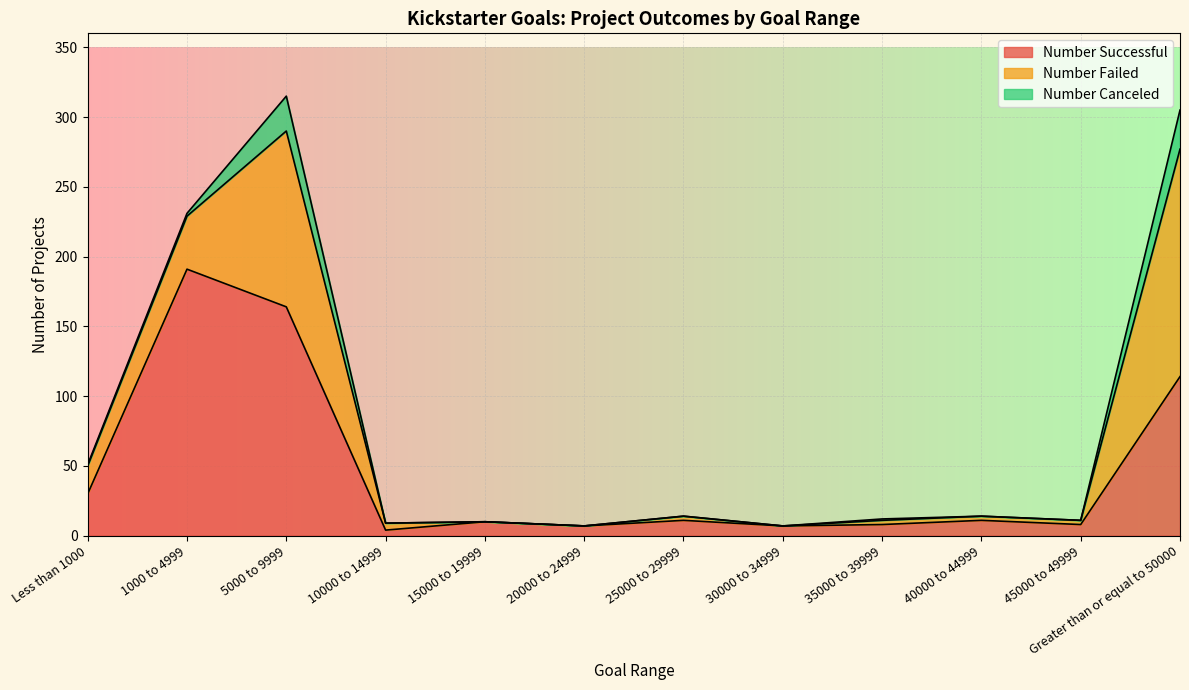

Which has a higher value, Less than 1000 or 5000 to 9999?

5000 to 9999